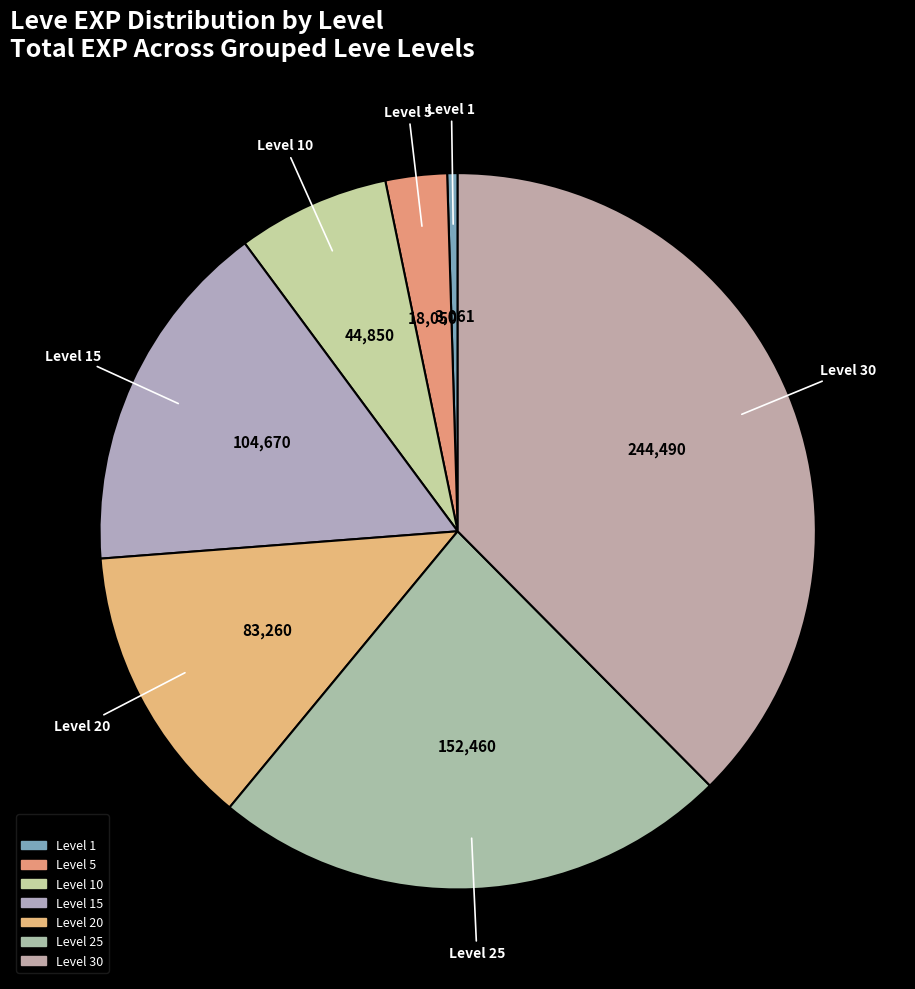

Is it true that Level 5 is 13% of the pie?

False